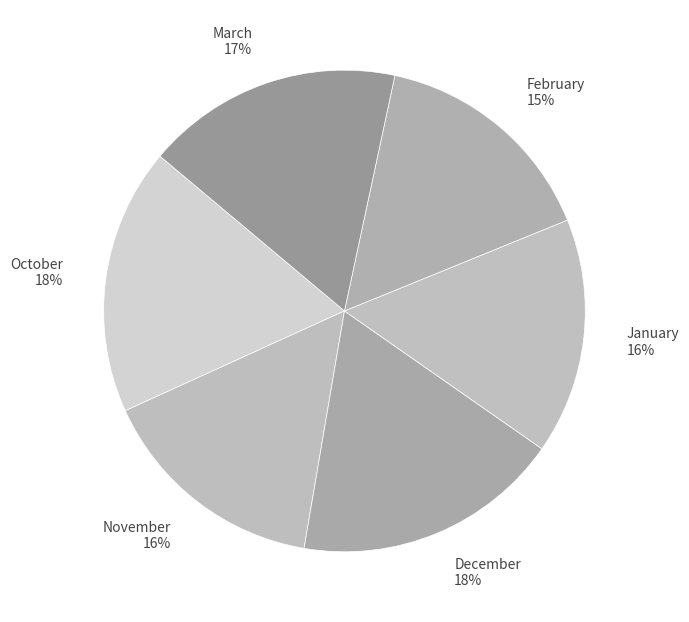

Between January and October, which is larger?

October